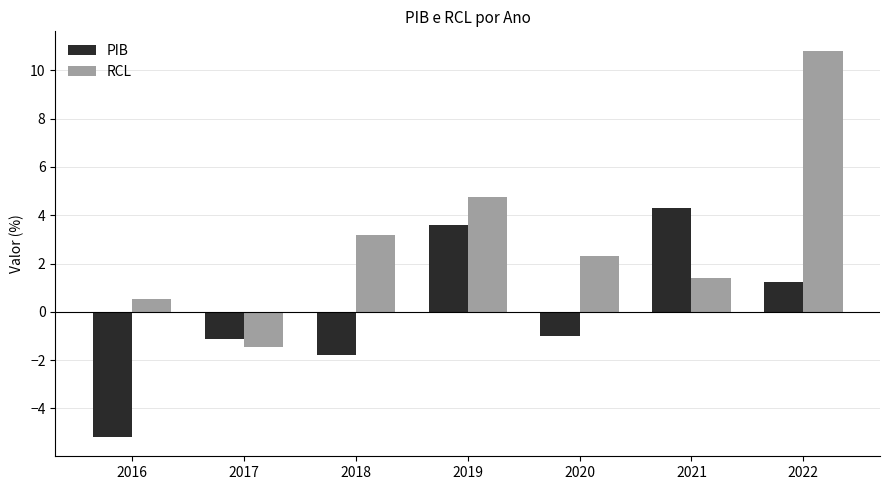

At which category is the sum across all series the highest?

2022